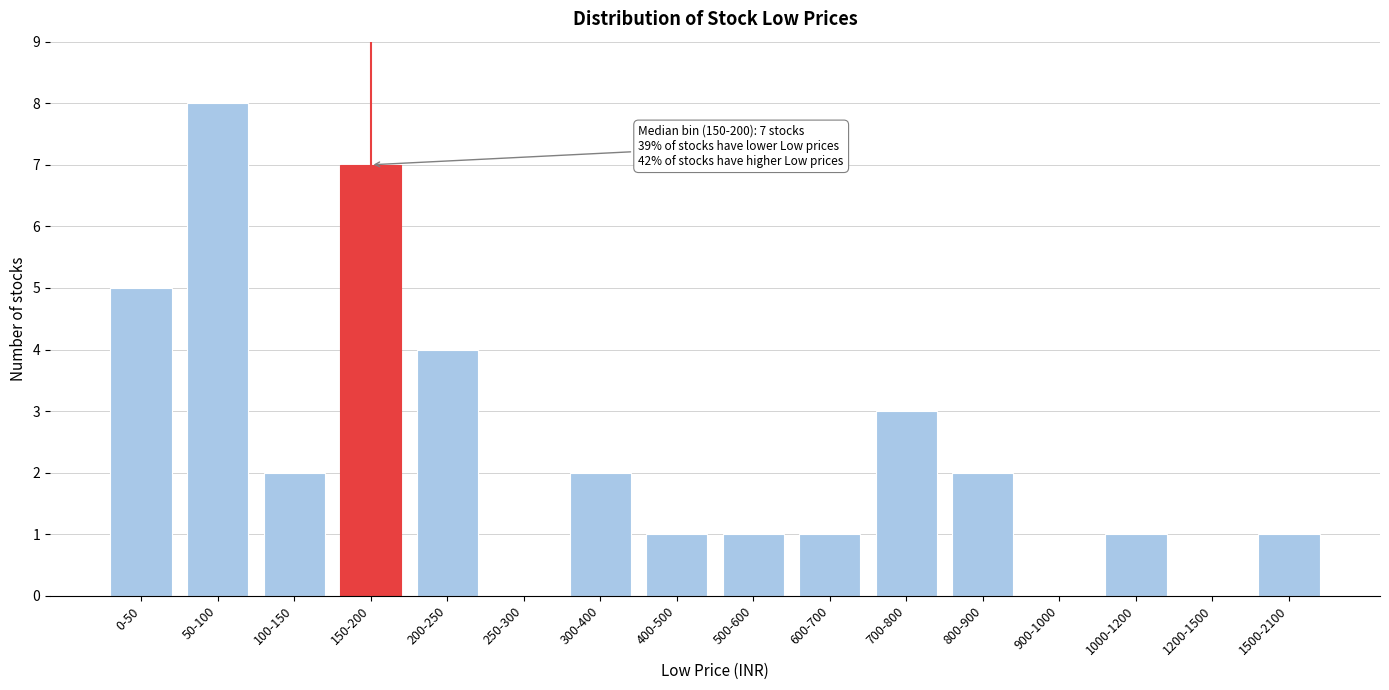

Reading left to right, transcribe all the data shown in this chart.

0-50=5	50-100=8	100-150=2	150-200=7	200-250=4	250-300=0	300-400=2	400-500=1	500-600=1	600-700=1	700-800=3	800-900=2	900-1000=0	1000-1200=1	1200-1500=0	1500-2100=1